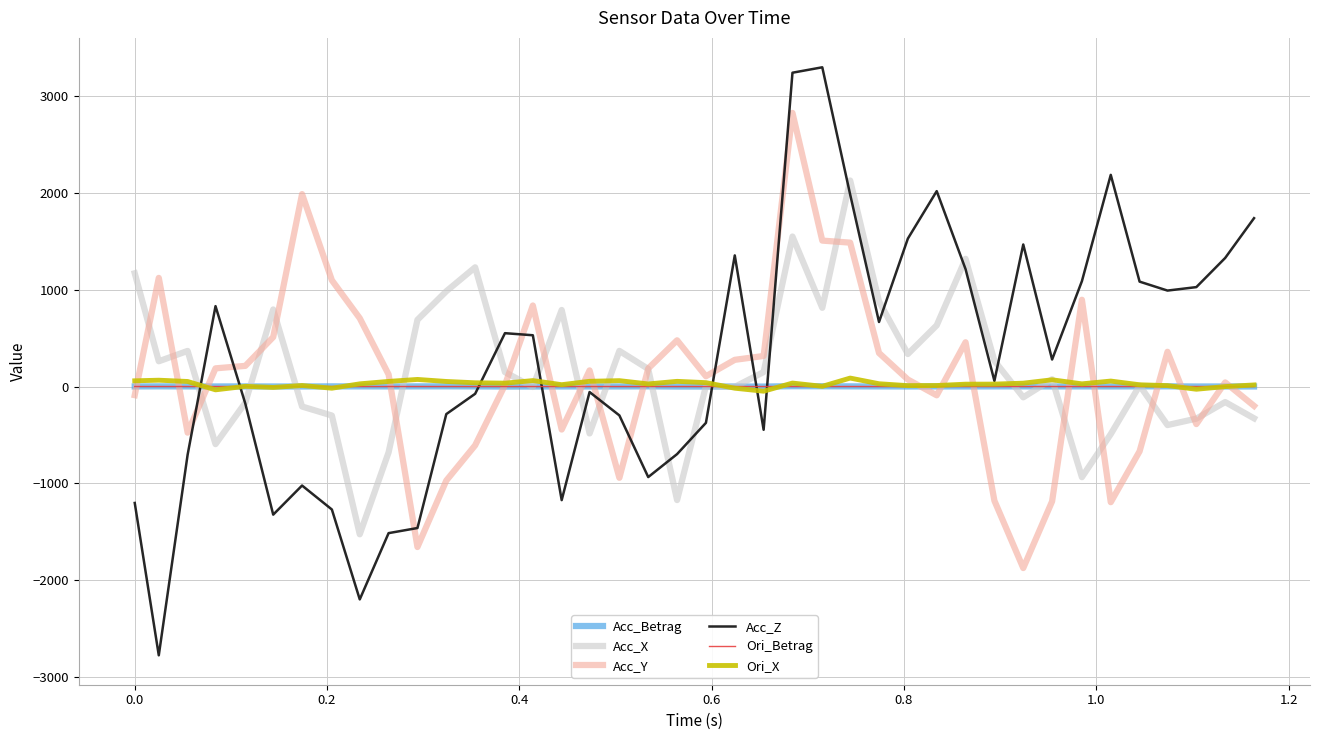

Which series has the widest spread of values?

Acc_Z